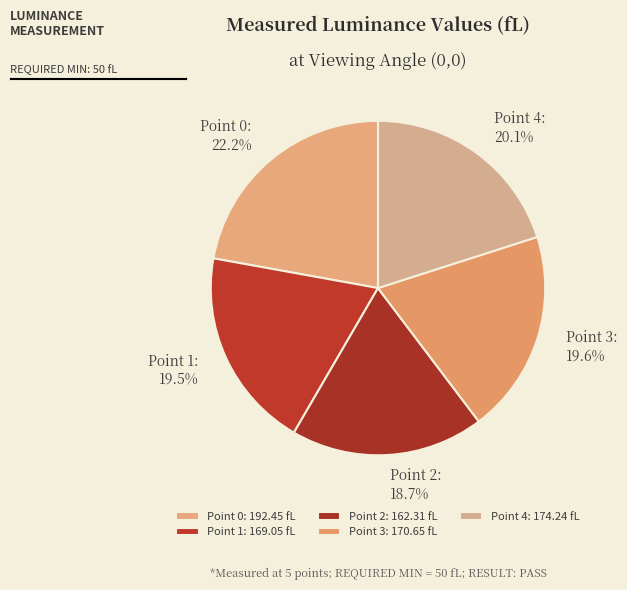

Combined, do Point 0 and Point 2 account for over 50%?

No